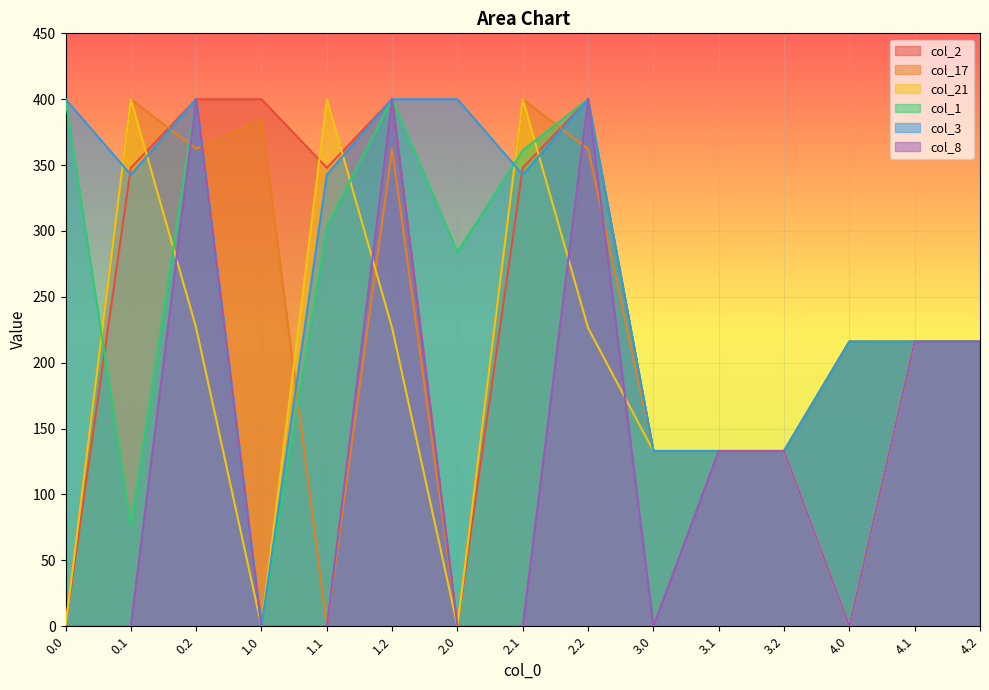

What are all the series names shown in the legend?

col_2, col_17, col_21, col_1, col_3, col_8